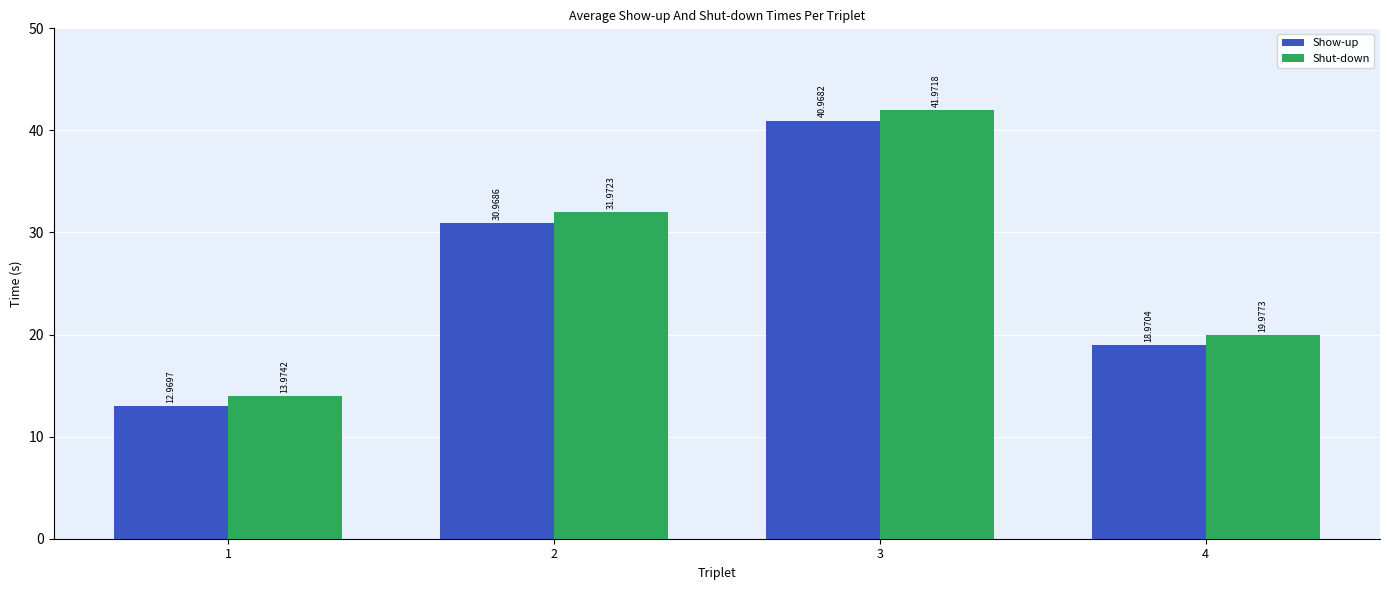

True or false: Show-up has a value of 7.6 at 4.

False